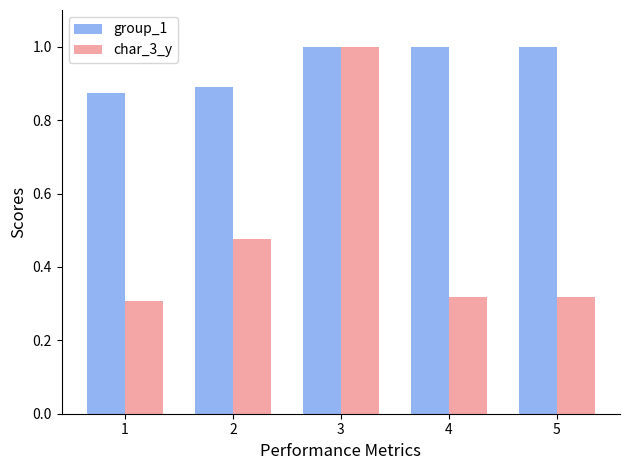

Which series has the widest spread of values?

char_3_y